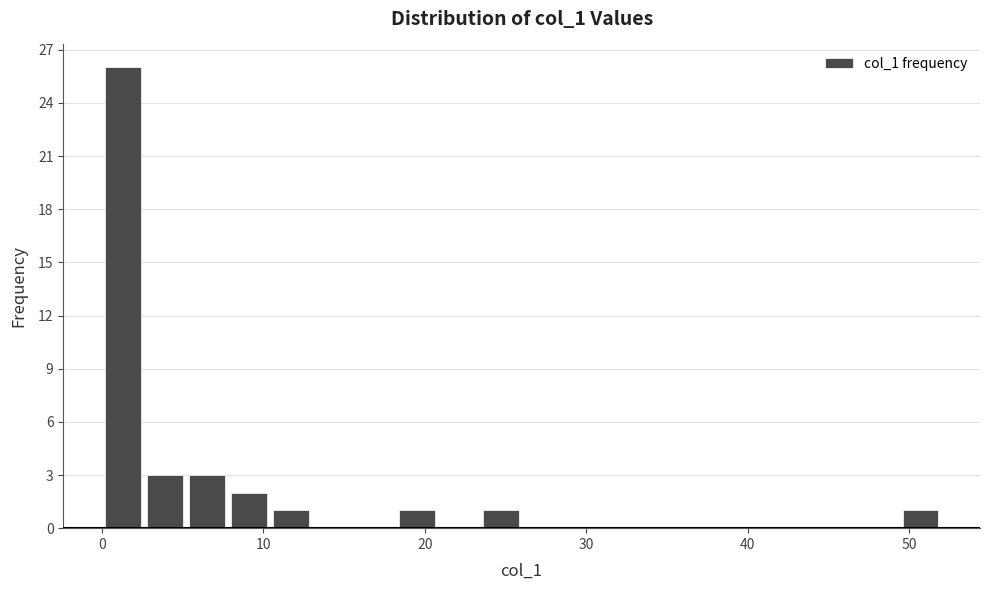

Around what value on the x-axis is the tallest bar? Give the approximate position of its centre, as read against the axis.

1